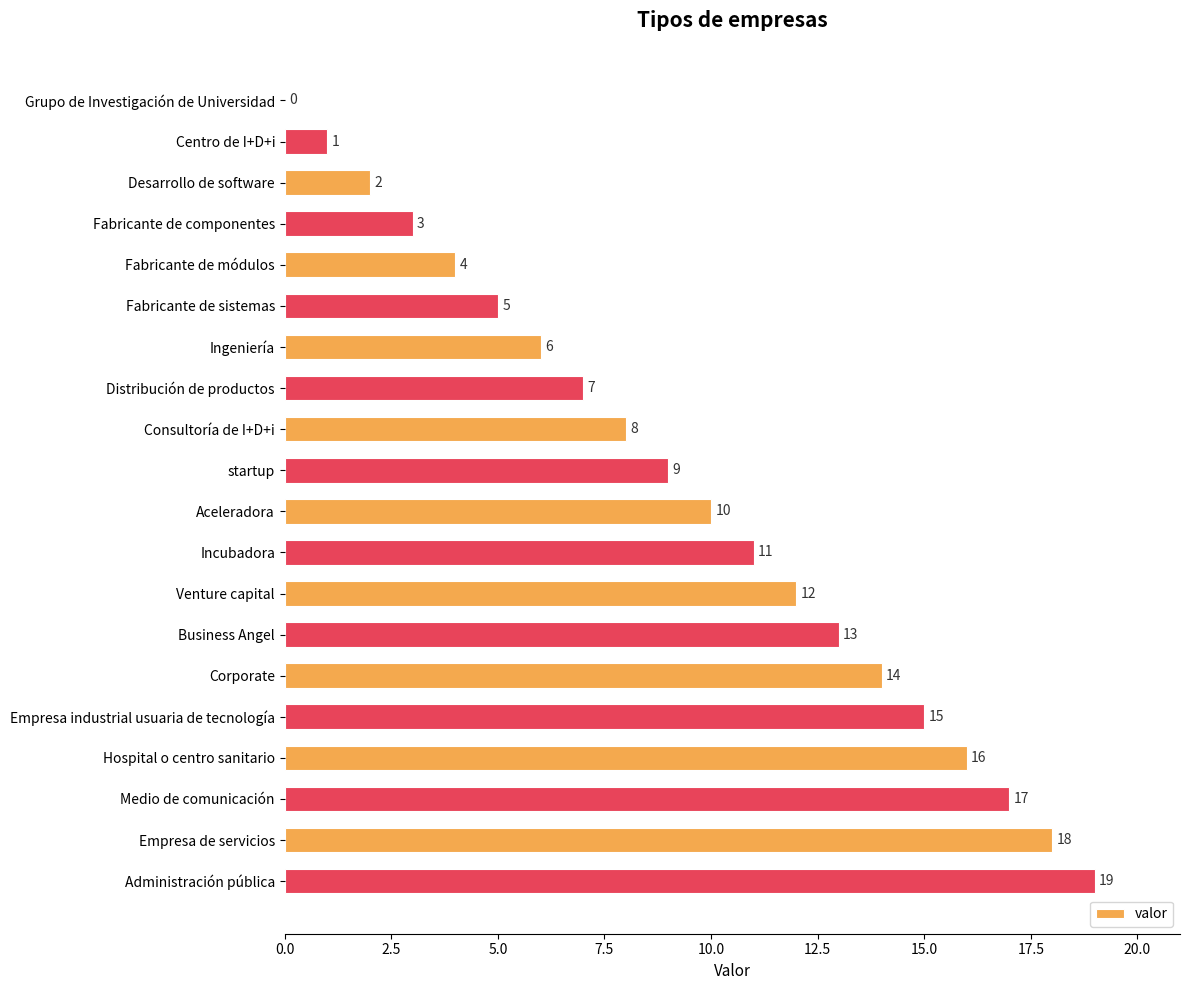

What is the sum of all values?

190